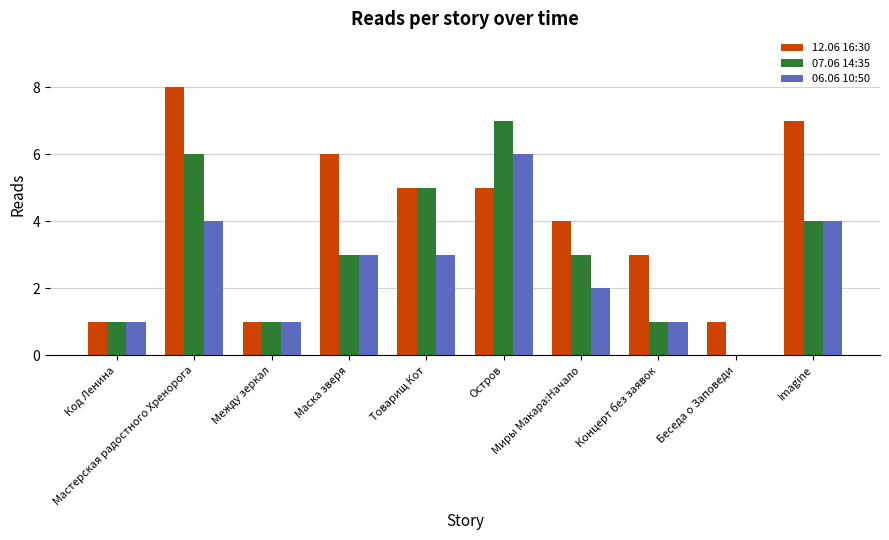

At which label is 12.06 16:30 closest to 4?

Миры Макара:Начало